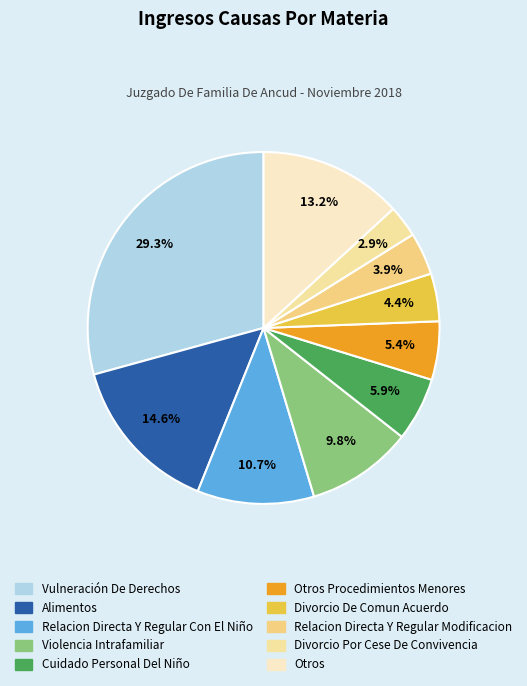

To the nearest percent, what is the combined percentage of Vulneración De Derechos and Cuidado Personal Del Niño?

35%